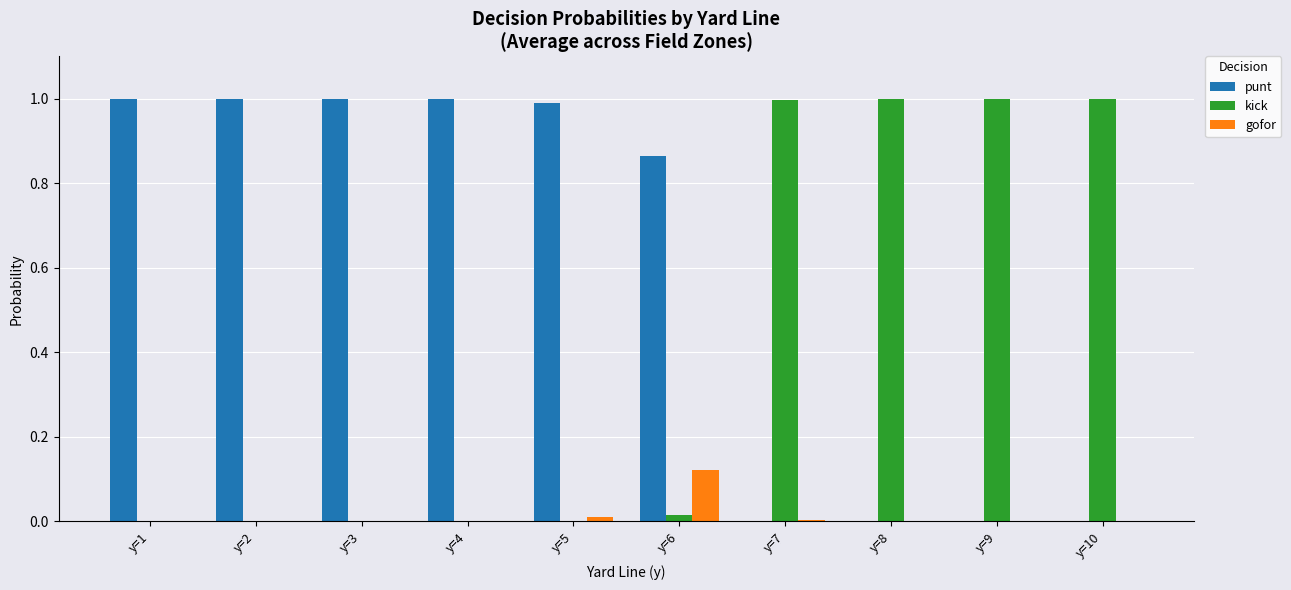

What is the maximum value shown in the chart?

1.0